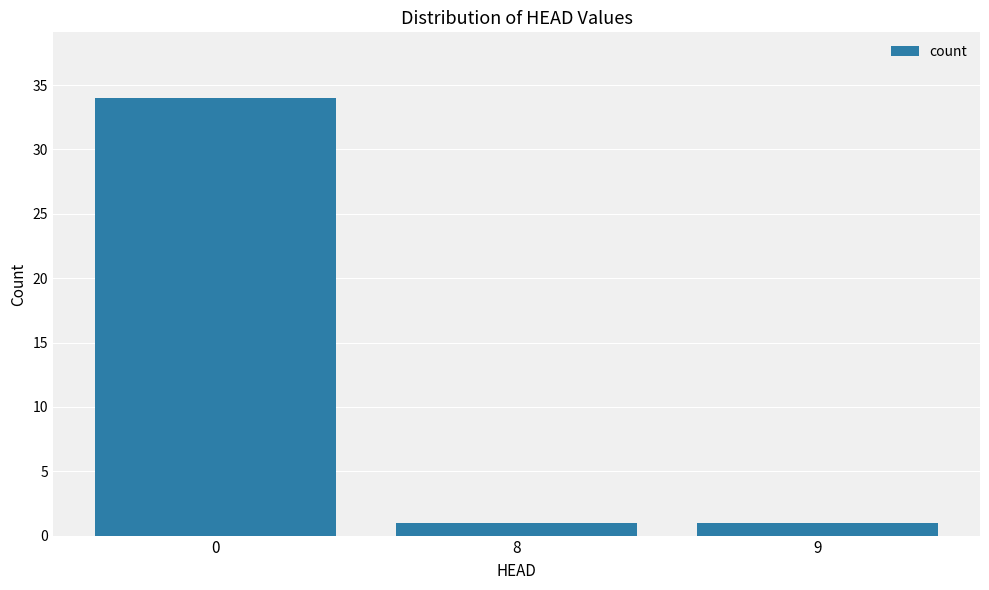

Reading left to right, extract all data points from this chart.

34	1	1